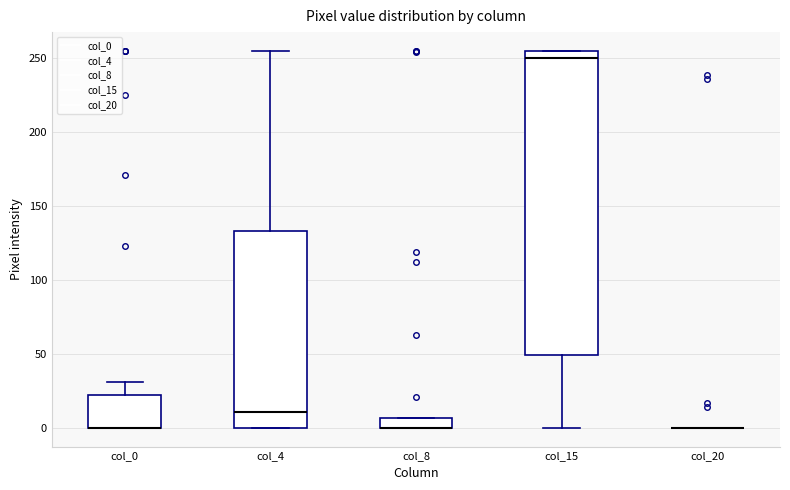

Comparing the boxes themselves (not the whiskers), which one is the tallest?

col_15